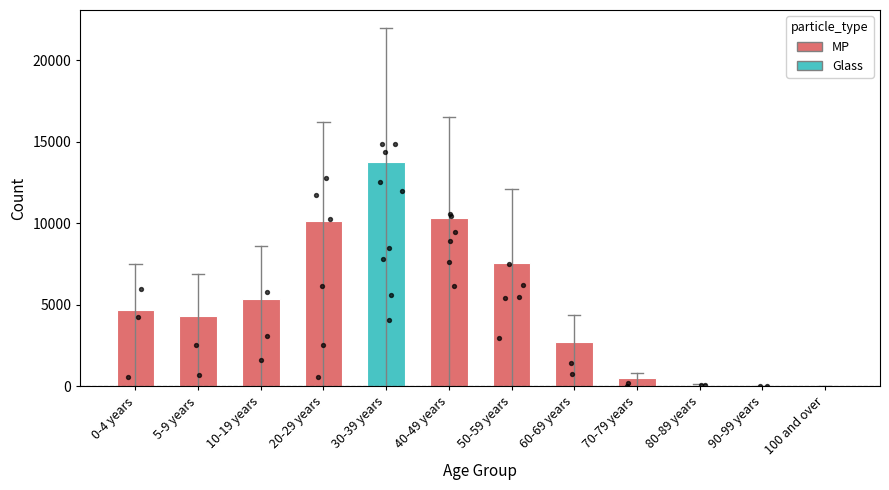

What is the change in value from 40-49 years to 80-89 years?

-10225